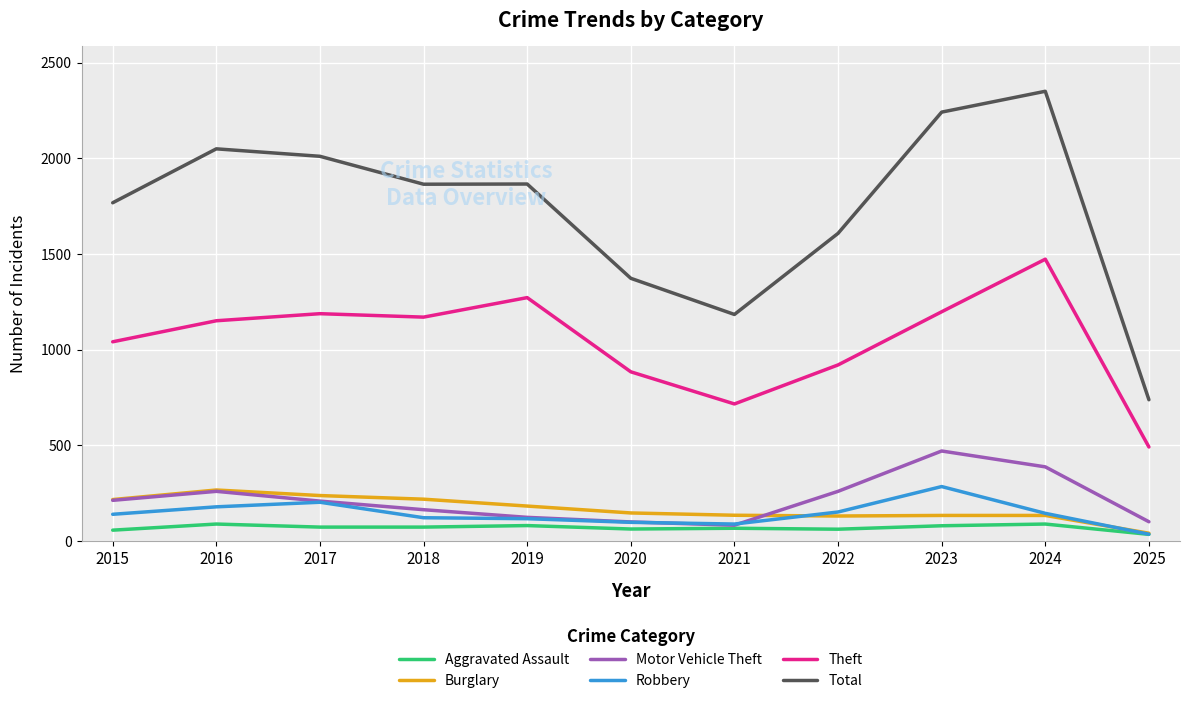

At which category is the sum across all series the highest?

2024